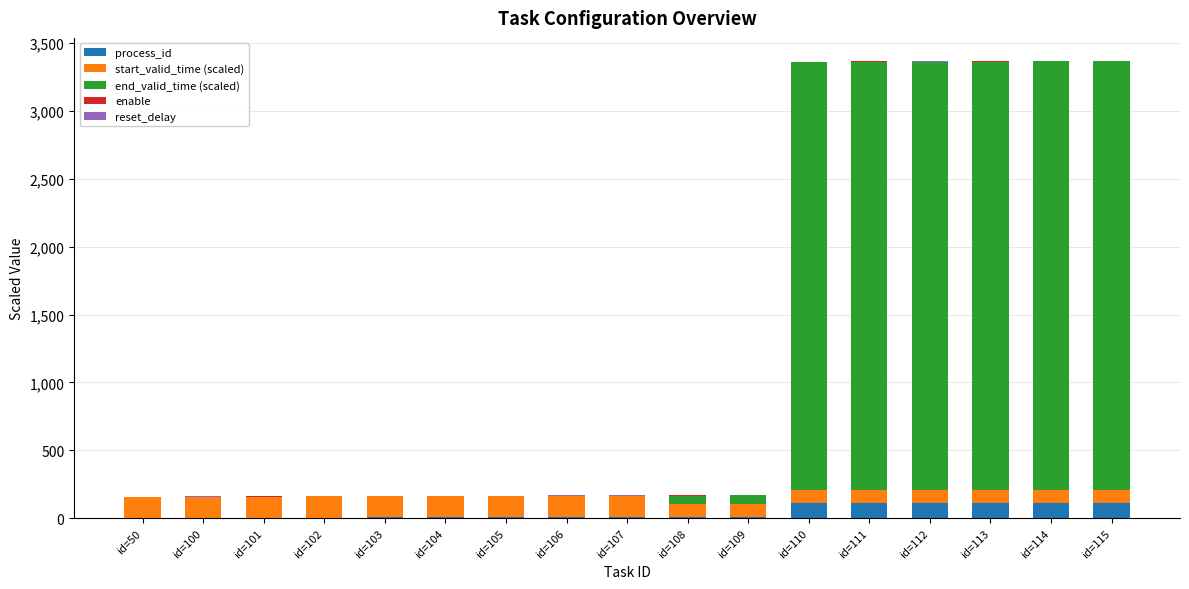

What is the highest value of the process_id series?

115.0